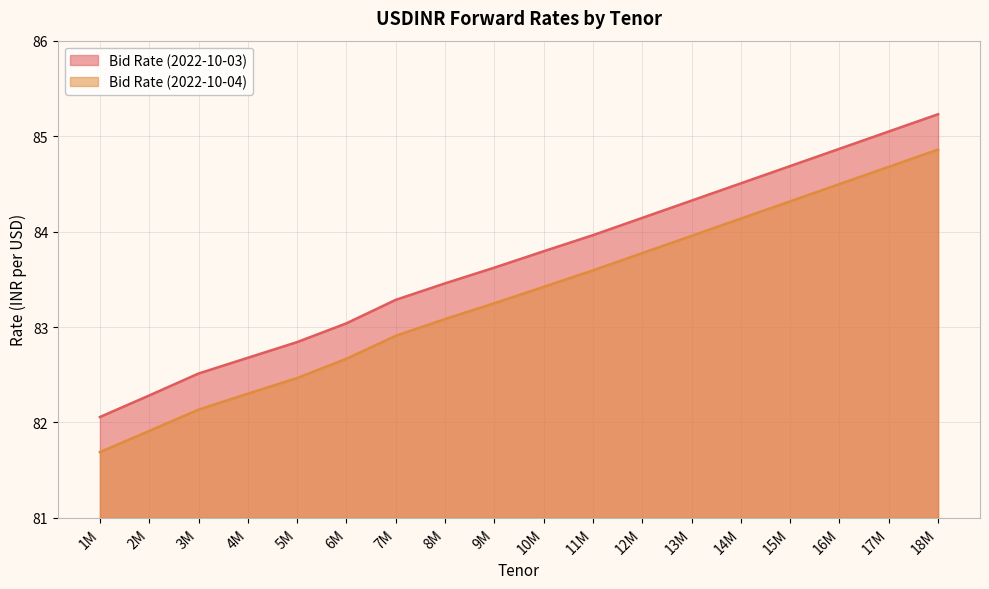

Reading left to right, list all the values displayed in this chart.

Bid Rate (2022-10-03): 1M=82.1	2M=82.3	3M=82.5	4M=82.7	5M=82.8	6M=83.0	7M=83.3	8M=83.5	9M=83.6	10M=83.8	11M=84.0	12M=84.1	13M=84.3	14M=84.5	15M=84.7	16M=84.9	17M=85.0	18M=85.2
Bid Rate (2022-10-04): 1M=81.7	2M=81.9	3M=82.1	4M=82.3	5M=82.5	6M=82.7	7M=82.9	8M=83.1	9M=83.2	10M=83.4	11M=83.6	12M=83.8	13M=84.0	14M=84.1	15M=84.3	16M=84.5	17M=84.7	18M=84.9